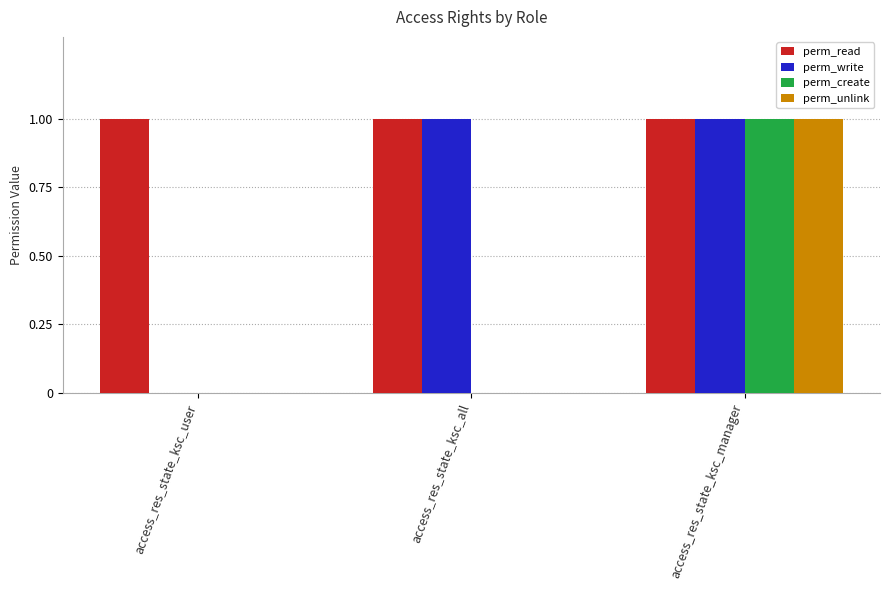

Reading left to right, extract all data points from this chart.

perm_read: access_res_state_ksc_user=1	access_res_state_ksc_all=1	access_res_state_ksc_manager=1
perm_write: access_res_state_ksc_user=0	access_res_state_ksc_all=1	access_res_state_ksc_manager=1
perm_create: access_res_state_ksc_user=0	access_res_state_ksc_all=0	access_res_state_ksc_manager=1
perm_unlink: access_res_state_ksc_user=0	access_res_state_ksc_all=0	access_res_state_ksc_manager=1